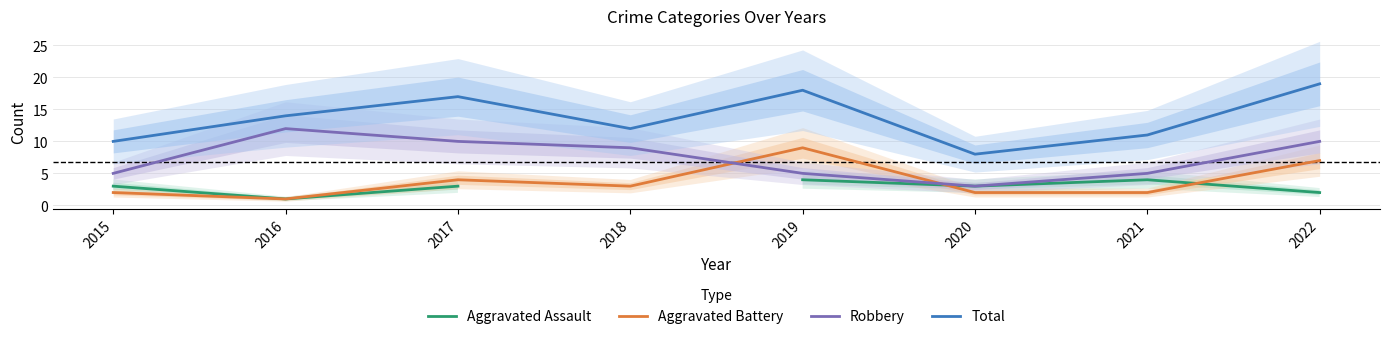

What is the spread (max minus min) of values at 2021?

9.0